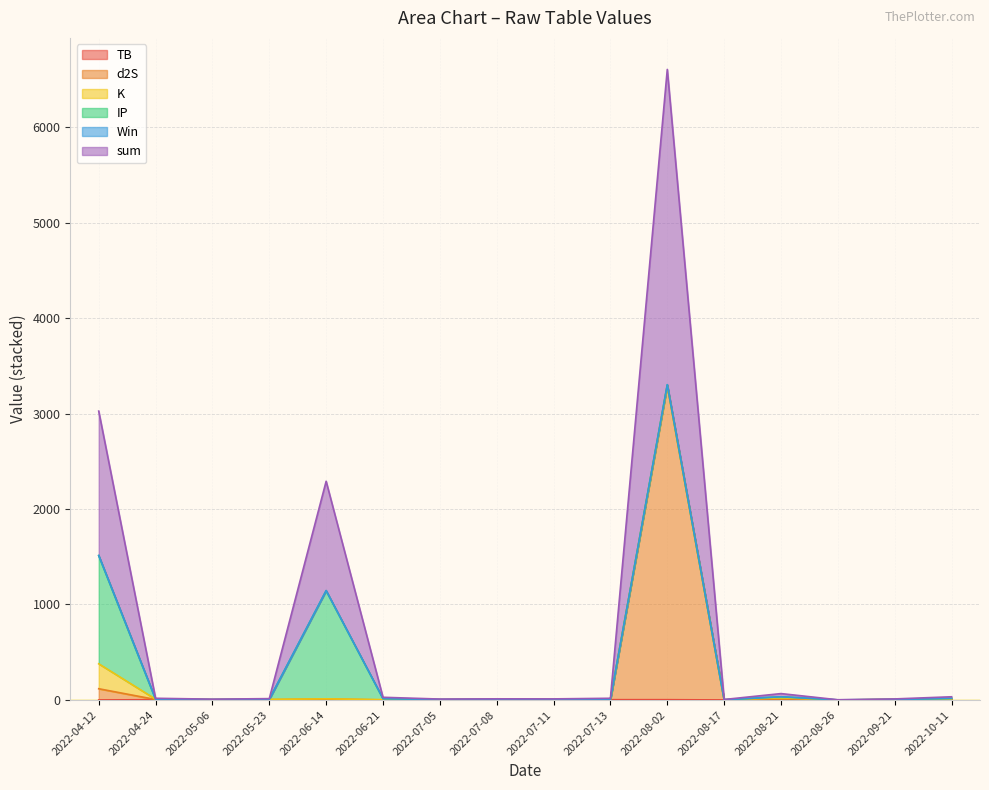

What is the spread (max minus min) of values at 2022-04-24?

5.7